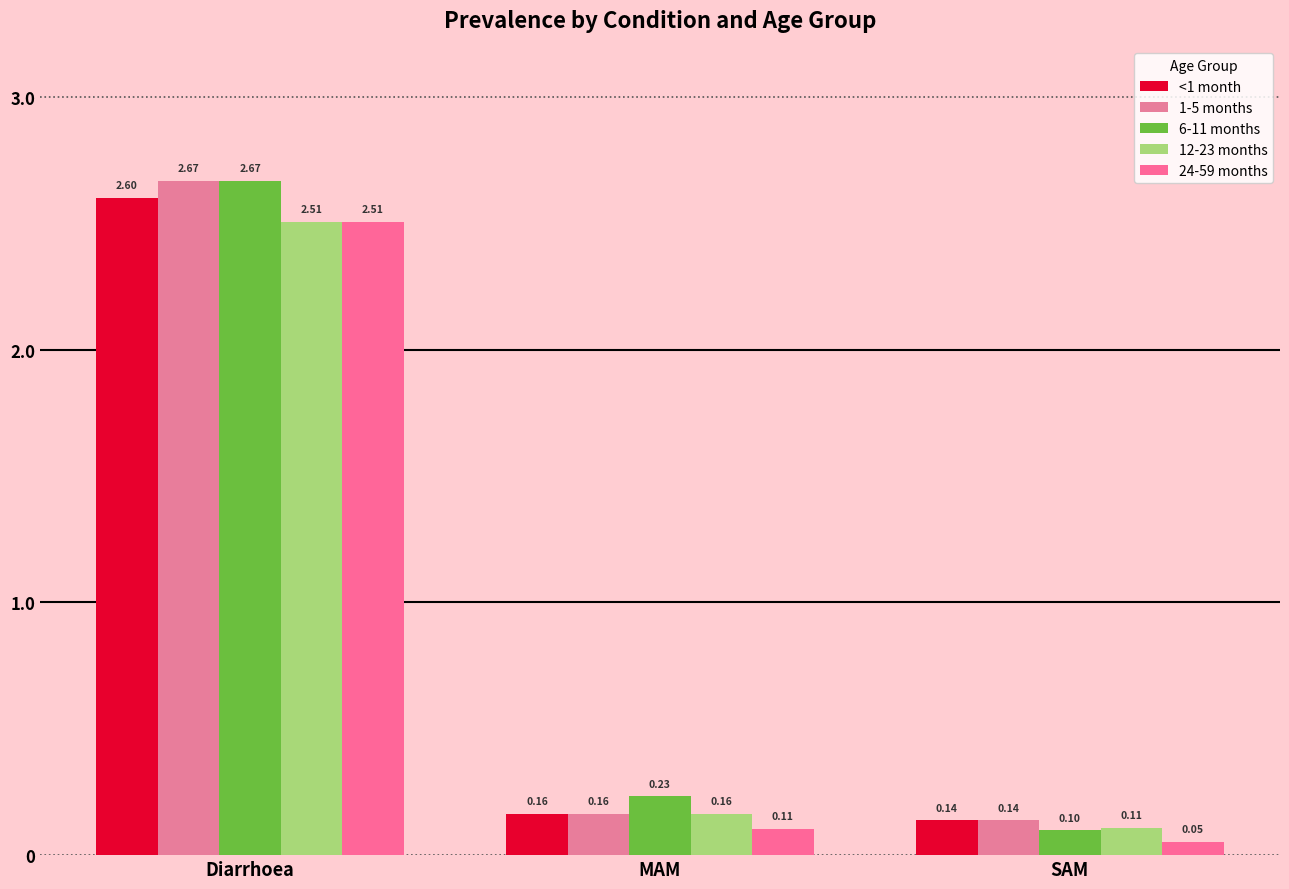

Reading left to right, list all the values displayed in this chart.

<1 month: 2.6	0.2	0.1
1-5 months: 2.7	0.2	0.1
6-11 months: 2.7	0.2	0.1
12-23 months: 2.5	0.2	0.1
24-59 months: 2.5	0.1	0.1